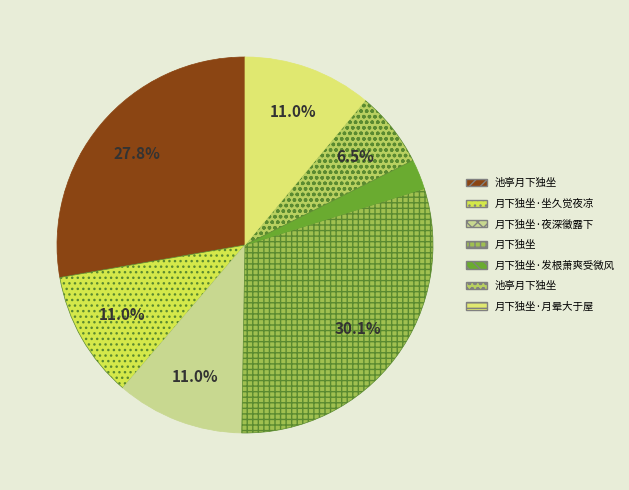

How many segments does this pie chart have?

7